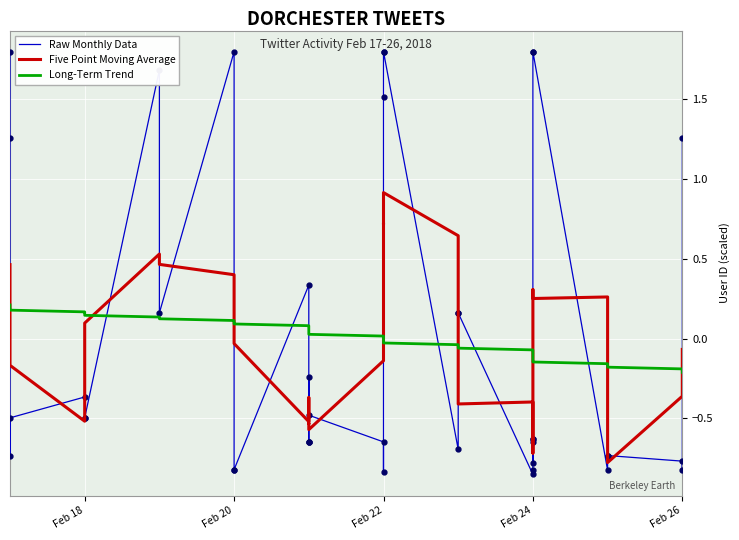

True or false: Long-Term Trend and Raw Monthly Data cross at least once.

True